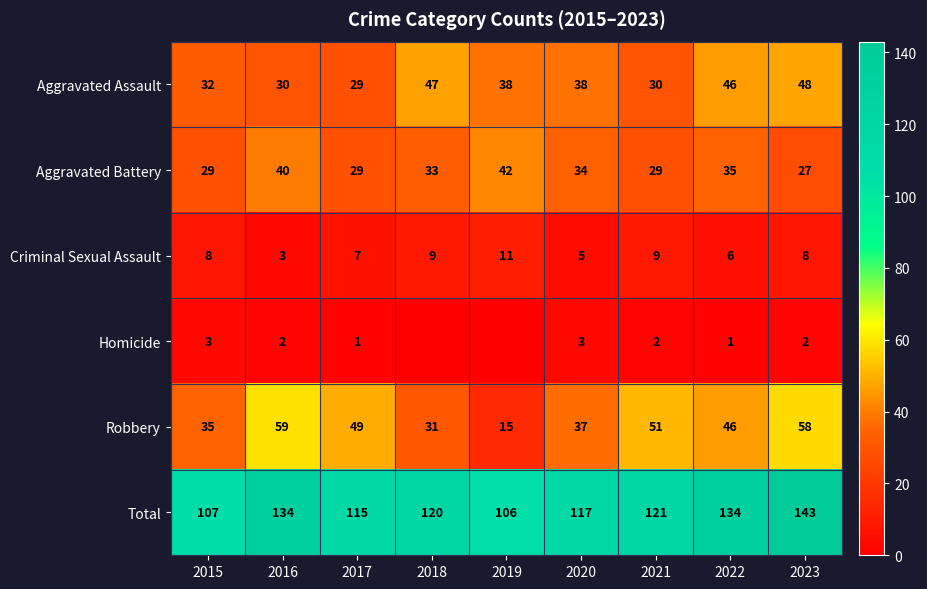

What is the difference between the maximum and minimum values in the Robbery series?

44